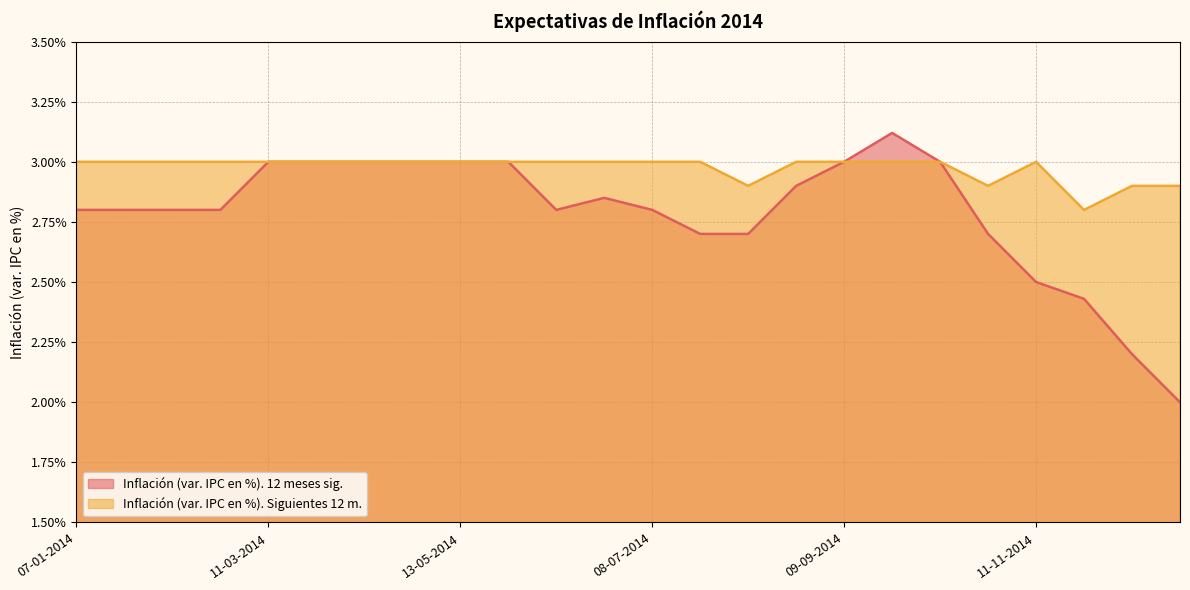

True or false: Inflación (var. IPC en %). Siguientes 12 m. has more than 2 interior local peaks.

False